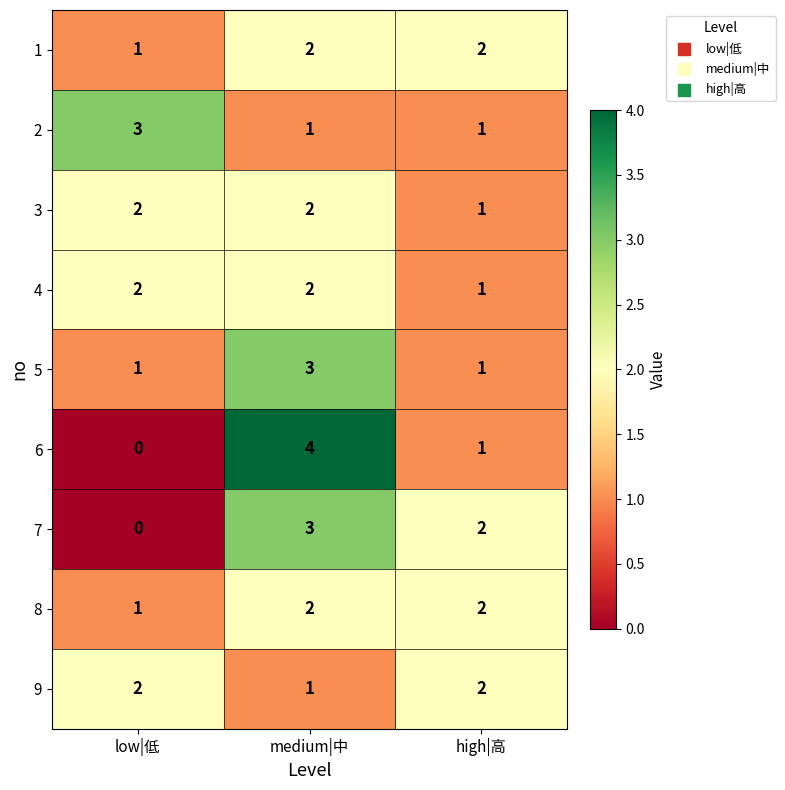

True or false: 9 has a value of 1 at medium|中.

True